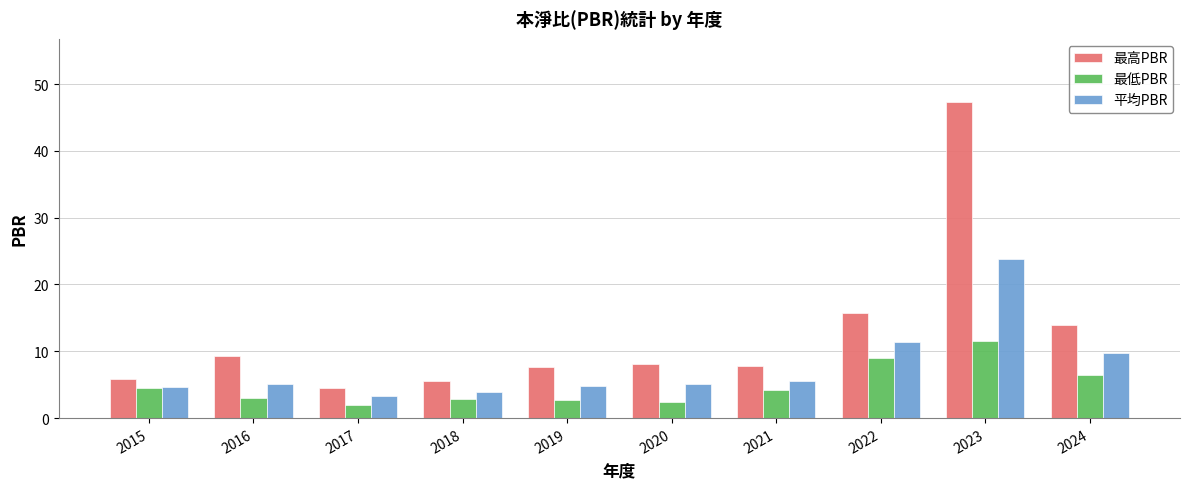

What is the maximum value shown in the chart?

47.3